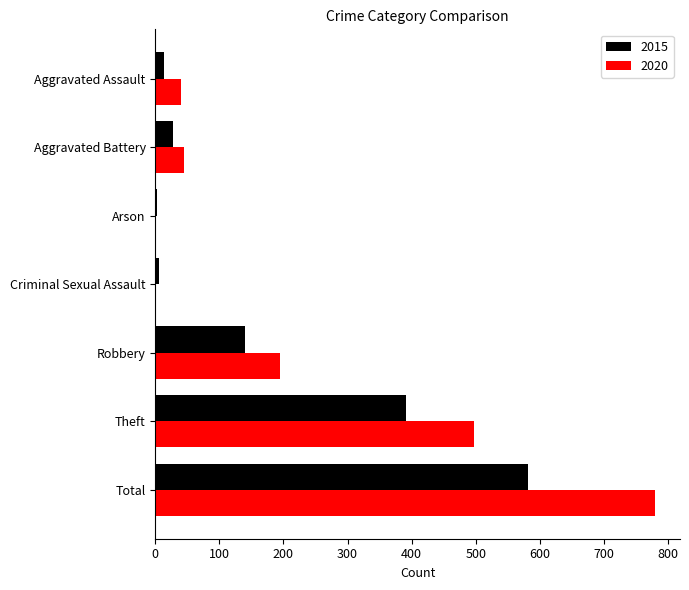

What is the maximum value for 2020?

780